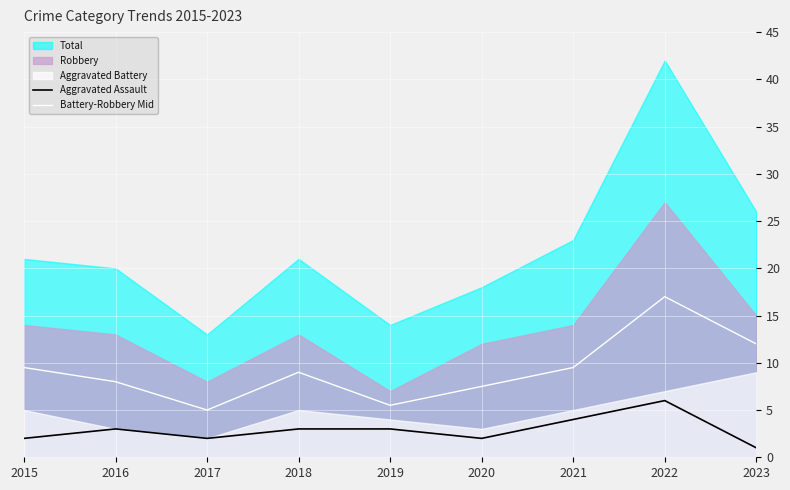

What is the difference between the maximum and minimum values in the Battery-Robbery Mid series?

12.0